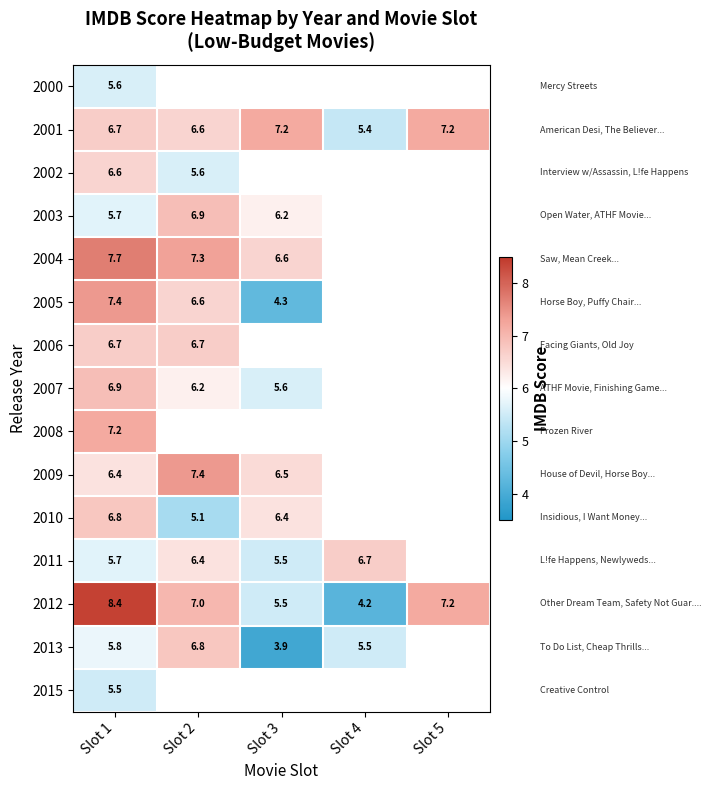

Read the 2012 value at Slot 2.

7.0